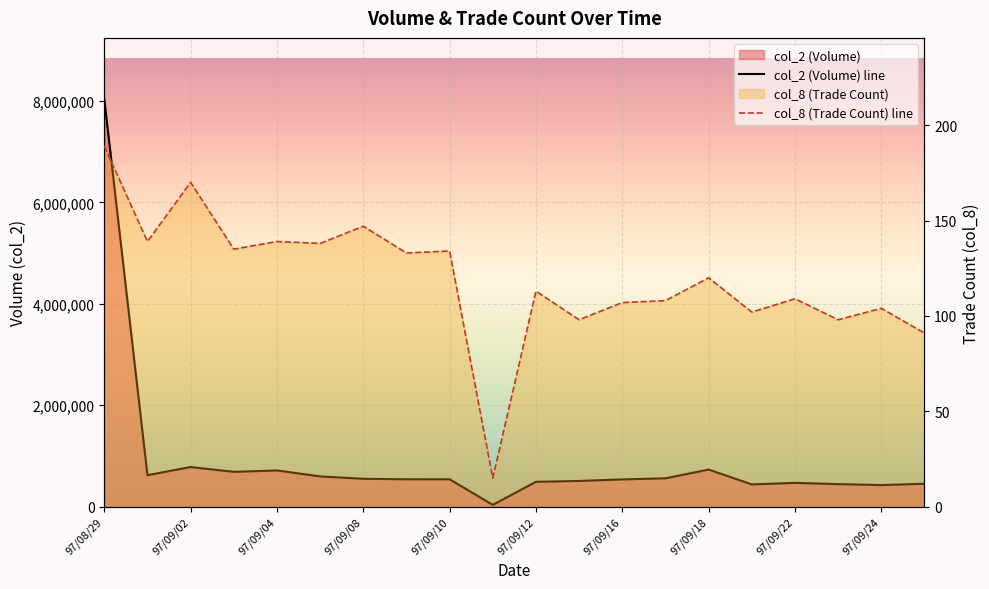

Does the chart display data point markers on the line(s)?

No